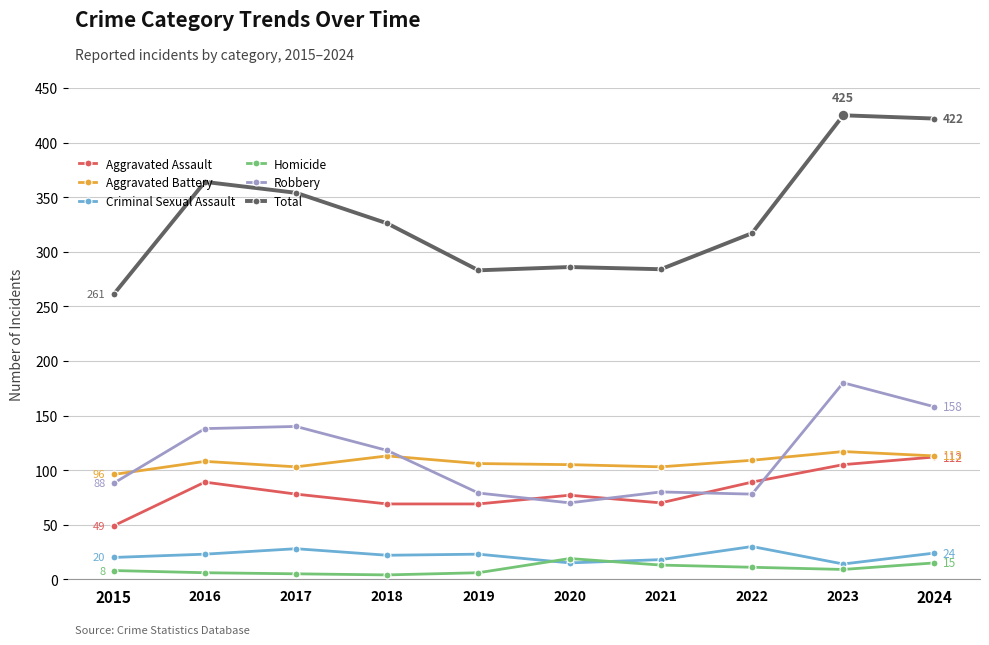

Between which two adjacent categories do Robbery and Aggravated Battery first intersect?

2015 and 2016